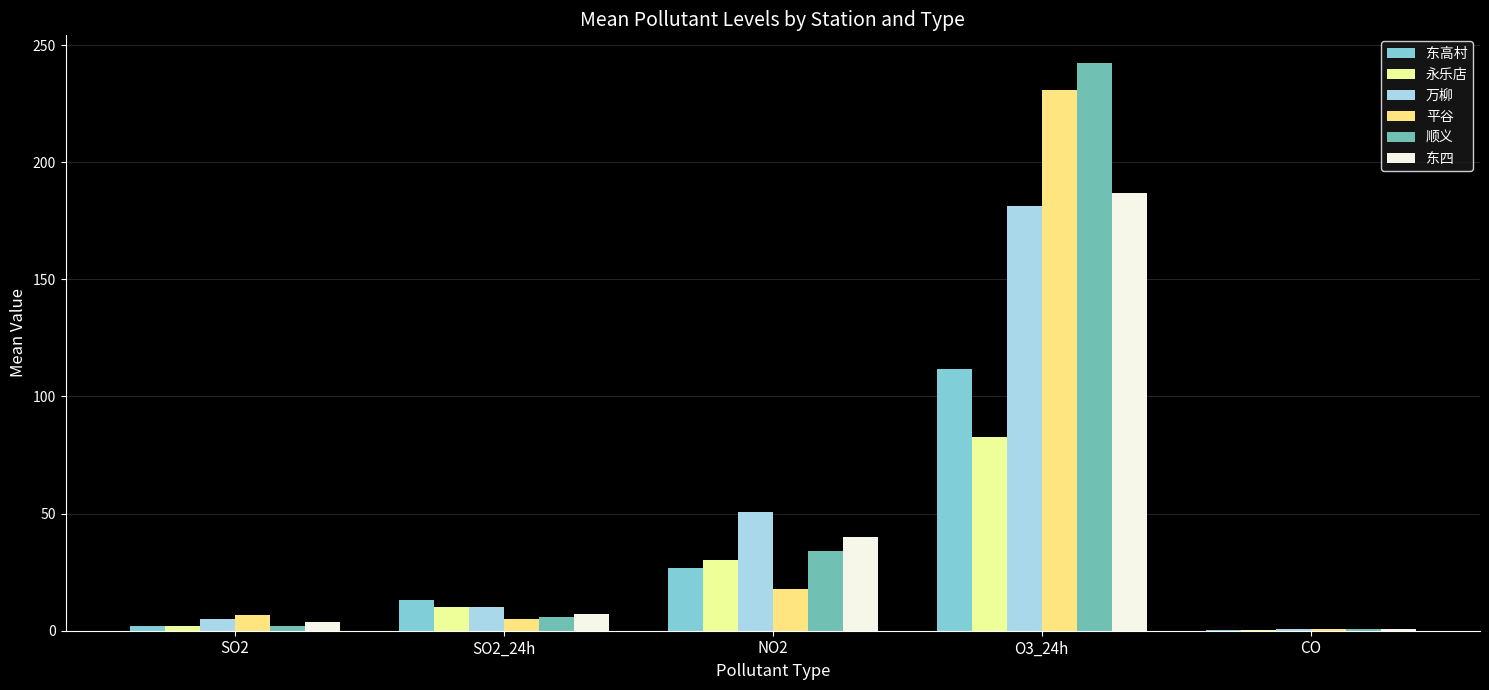

Reading left to right, what are all the values shown in this chart?

东高村: SO2=2.0	SO2_24h=13.1	NO2=26.8	O3_24h=111.9	CO=0.5
永乐店: SO2=2.0	SO2_24h=10.2	NO2=30.3	O3_24h=82.6	CO=0.4
万柳: SO2=5.2	SO2_24h=10.0	NO2=50.8	O3_24h=181.5	CO=0.7
平谷: SO2=6.9	SO2_24h=5.0	NO2=18.0	O3_24h=230.8	CO=0.6
顺义: SO2=2.1	SO2_24h=6.0	NO2=34.0	O3_24h=242.5	CO=0.6
东四: SO2=3.6	SO2_24h=7.2	NO2=39.9	O3_24h=186.8	CO=0.9